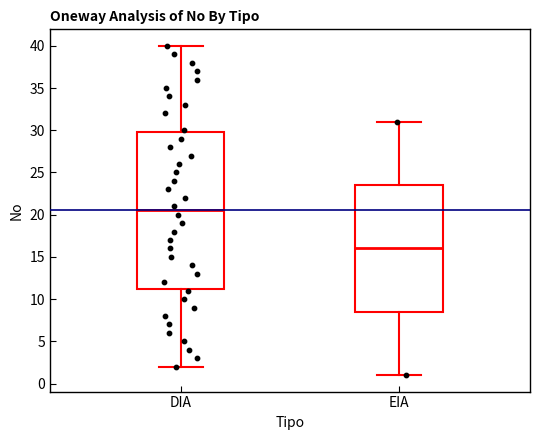

Reading left to right, transcribe this box plot: for each box, give where its median line is, the range the box spans, and where its two whiskers end, as read against the y-axis. The values are not printed on the chart, so give them approximately, as read against the axis.

DIA: median 20.5, box 11.5 to 30.0, whiskers 2.0 to 40.0
EIA: median 16.0, box 8.5 to 23.5, whiskers 1.0 to 31.0